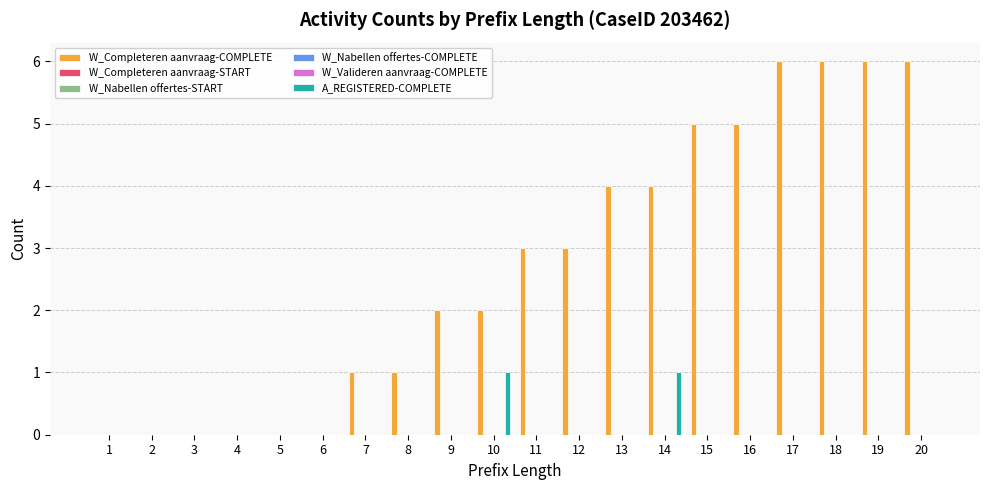

Reading left to right, extract all data points from this chart.

W_Completeren aanvraag-COMPLETE: 1=0	2=0	3=0	4=0	5=0	6=0	7=1	8=1	9=2	10=2	11=3	12=3	13=4	14=4	15=5	16=5	17=6	18=6	19=6	20=6
W_Completeren aanvraag-START: 1=0	2=0	3=0	4=0	5=0	6=0	7=0	8=0	9=0	10=0	11=0	12=0	13=0	14=0	15=0	16=0	17=0	18=0	19=0	20=0
W_Nabellen offertes-START: 1=0	2=0	3=0	4=0	5=0	6=0	7=0	8=0	9=0	10=0	11=0	12=0	13=0	14=0	15=0	16=0	17=0	18=0	19=0	20=0
W_Nabellen offertes-COMPLETE: 1=0	2=0	3=0	4=0	5=0	6=0	7=0	8=0	9=0	10=0	11=0	12=0	13=0	14=0	15=0	16=0	17=0	18=0	19=0	20=0
W_Valideren aanvraag-COMPLETE: 1=0	2=0	3=0	4=0	5=0	6=0	7=0	8=0	9=0	10=0	11=0	12=0	13=0	14=0	15=0	16=0	17=0	18=0	19=0	20=0
A_REGISTERED-COMPLETE: 1=0	2=0	3=0	4=0	5=0	6=0	7=0	8=0	9=0	10=1	11=0	12=0	13=0	14=1	15=0	16=0	17=0	18=0	19=0	20=0